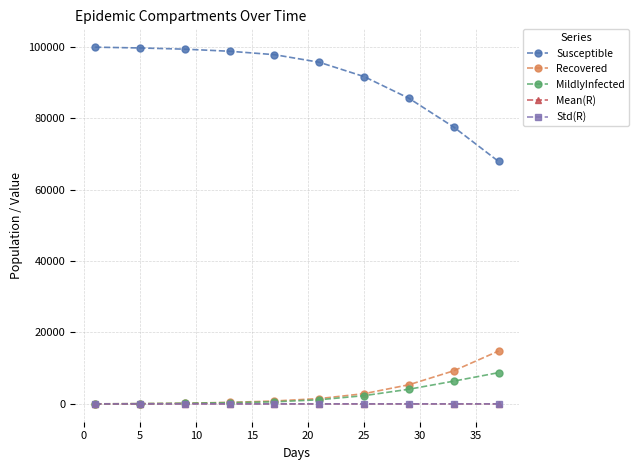

True or false: MildlyInfected and Susceptible cross at least once.

False